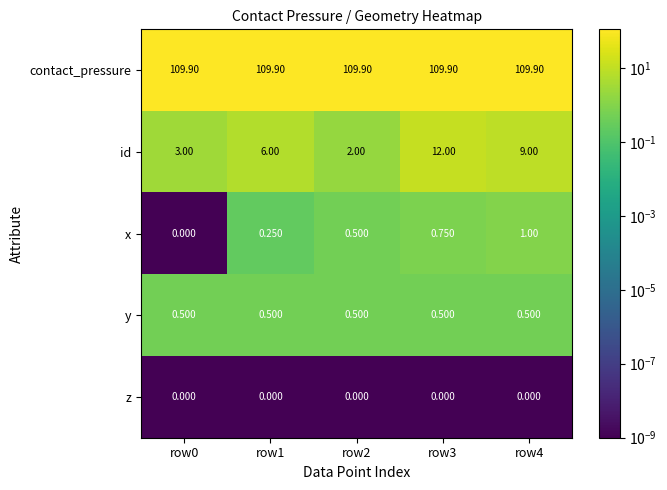

Between row0 and row3, which series saw the biggest shift?

id